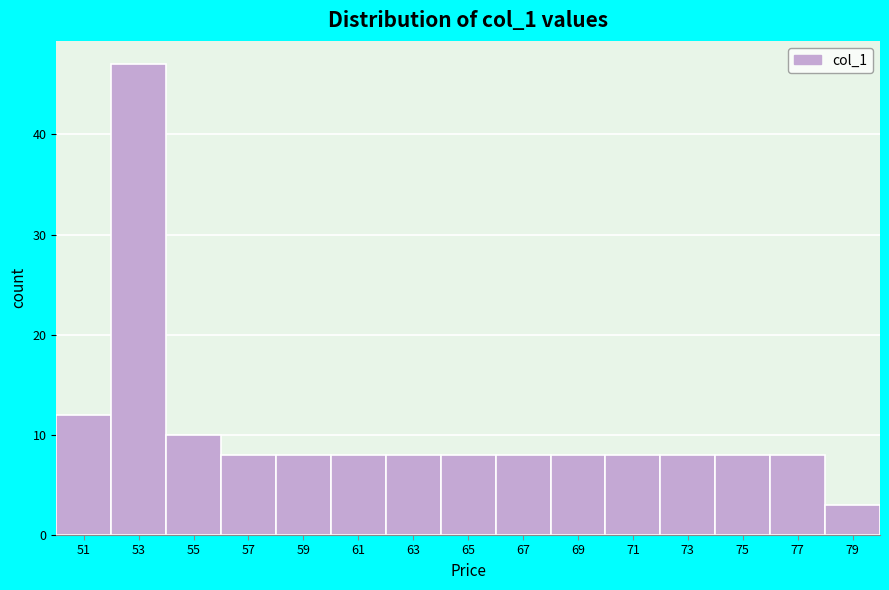

Reading right to left, what are all the values shown in this chart?

79=3	77=8	75=8	73=8	71=8	69=8	67=8	65=8	63=8	61=8	59=8	57=8	55=10	53=47	51=12